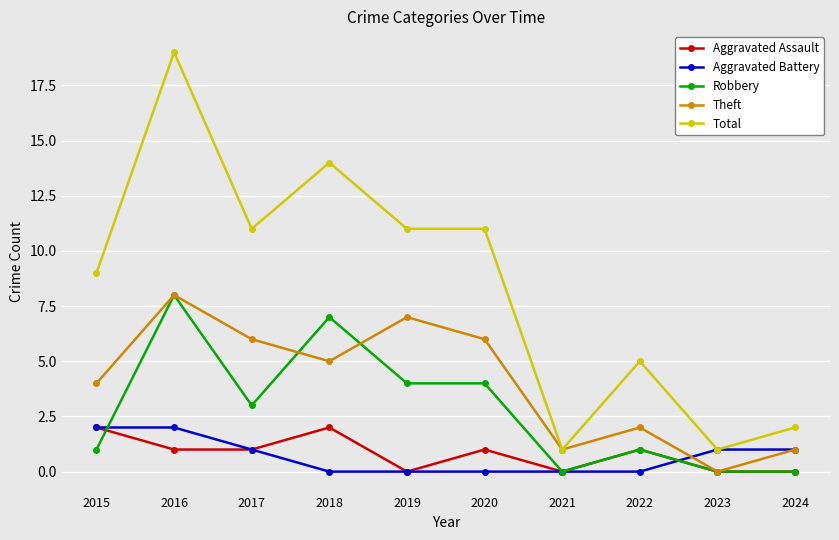

Is the value of Aggravated Assault at 2016 greater than the value of Total at 2016?

No